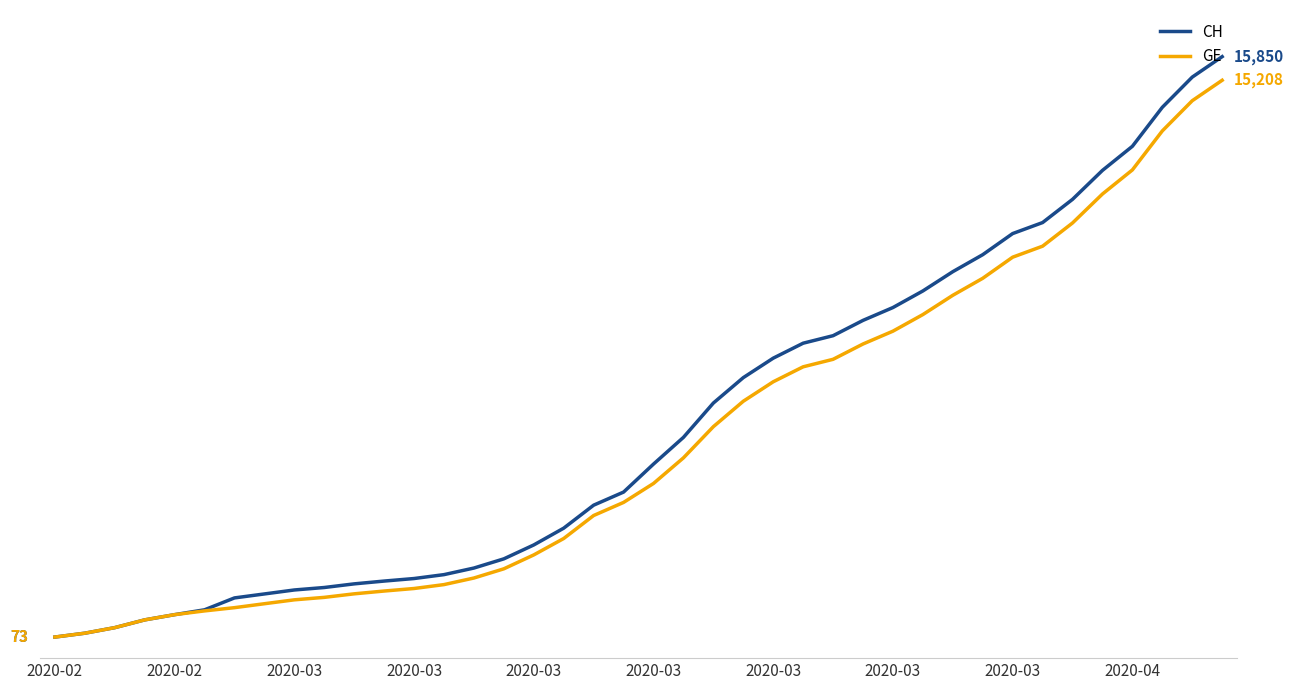

What are all the series names shown in the legend?

CH, GE